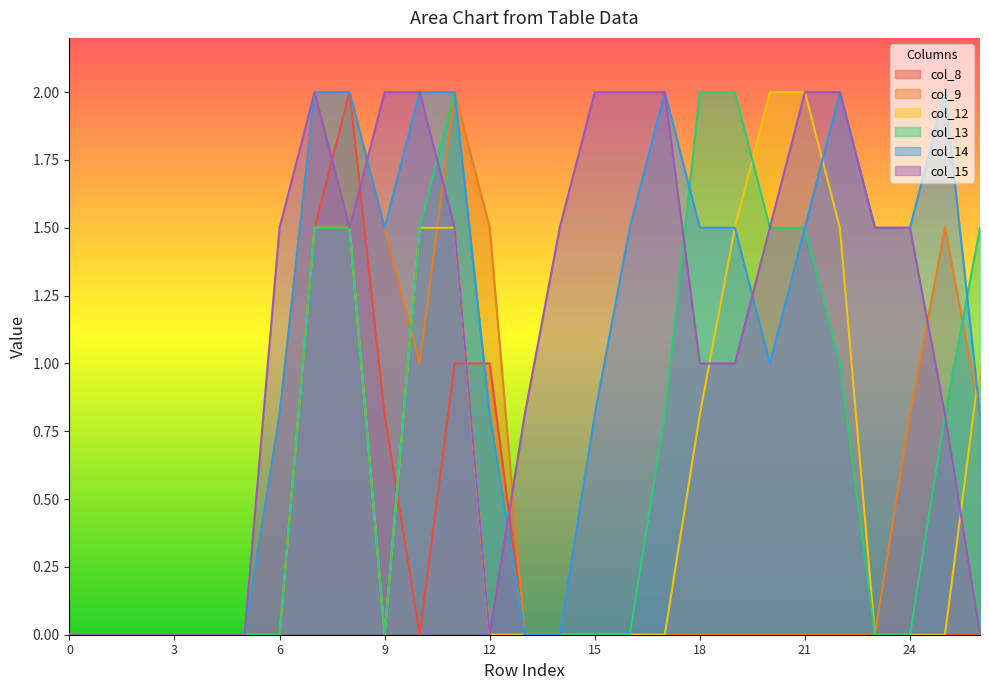

What is the maximum value for col_15?

2.0